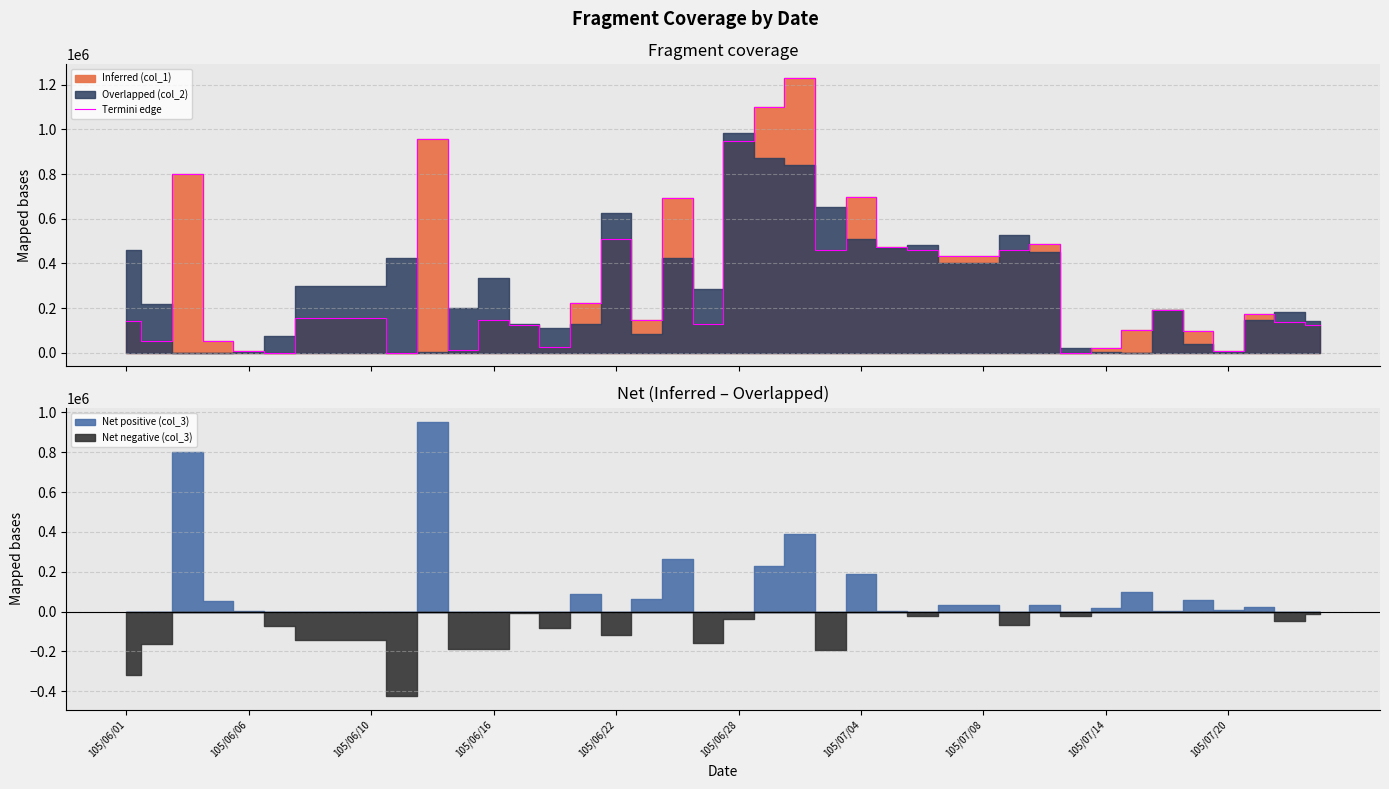

What is the sum of all values?

12519000